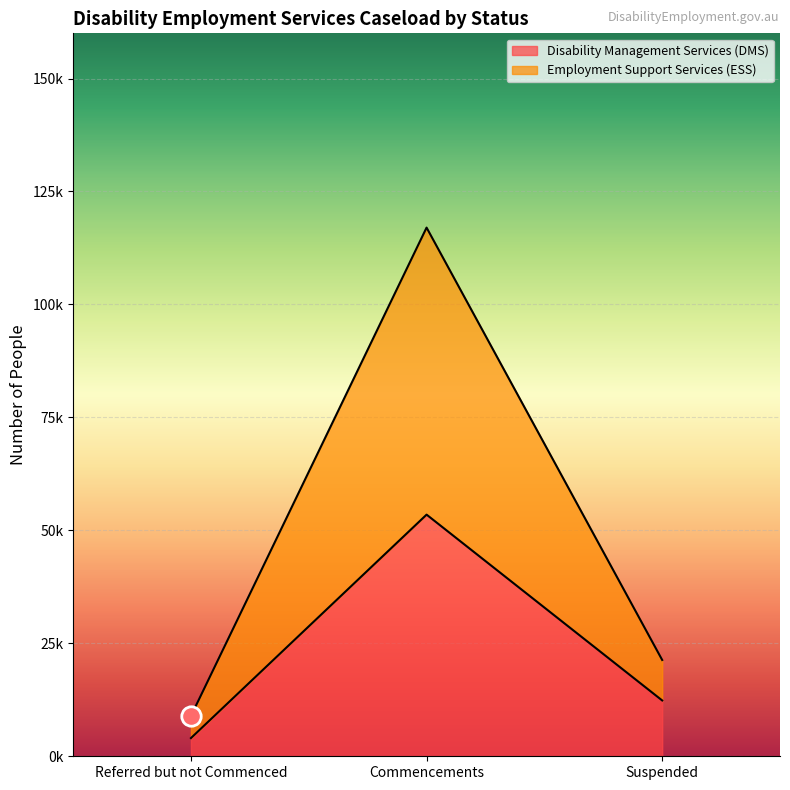

What is the value of the Total point at the 2nd from the left?

117005